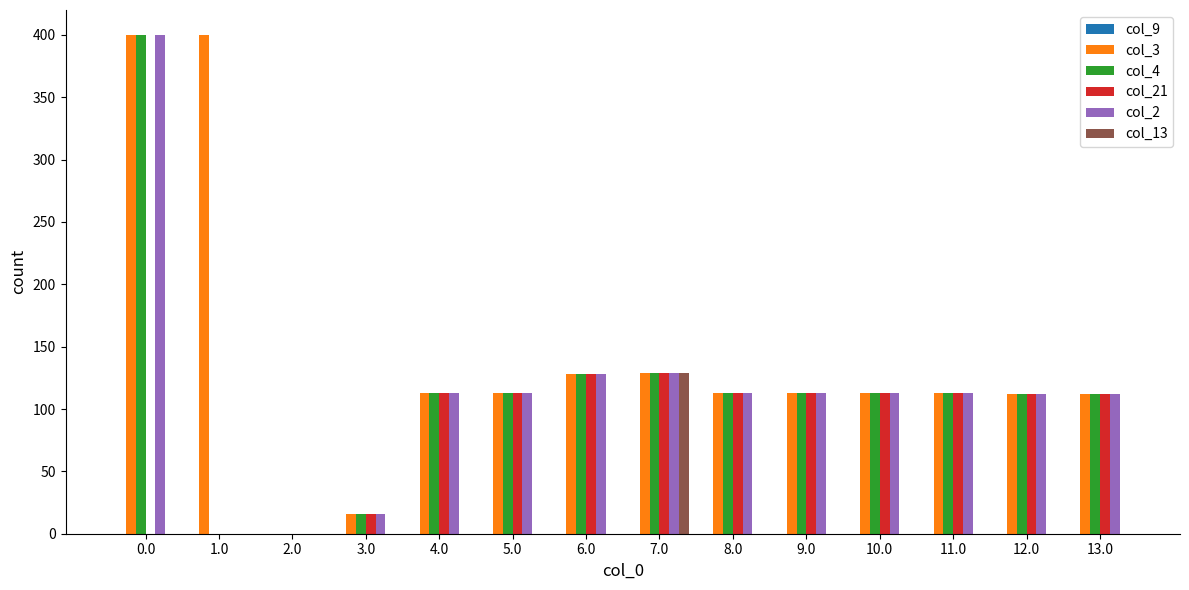

True or false: col_2 has a value of 36.8 at 13.0.

False